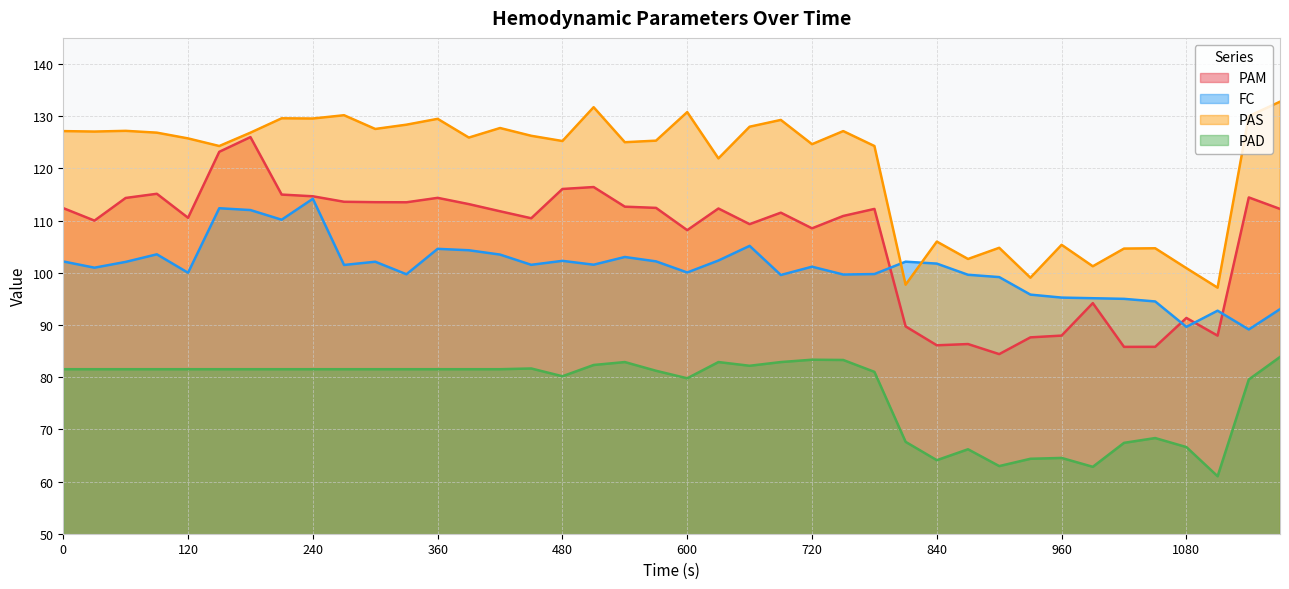

True or false: PAS and PAD cross at least once.

False